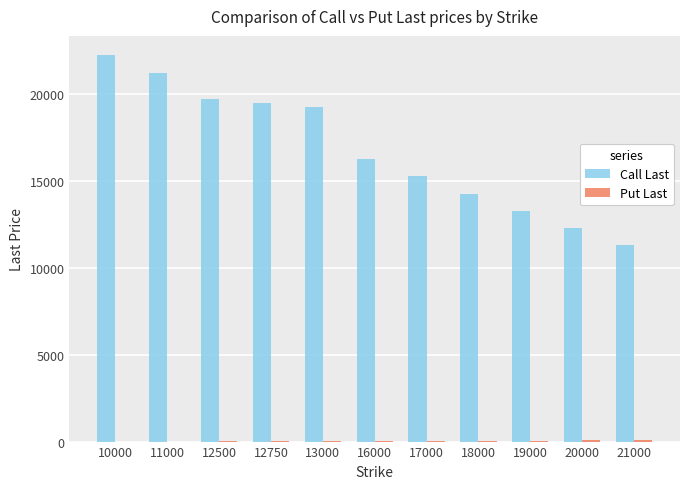

At which label does Call Last reach its peak?

10000